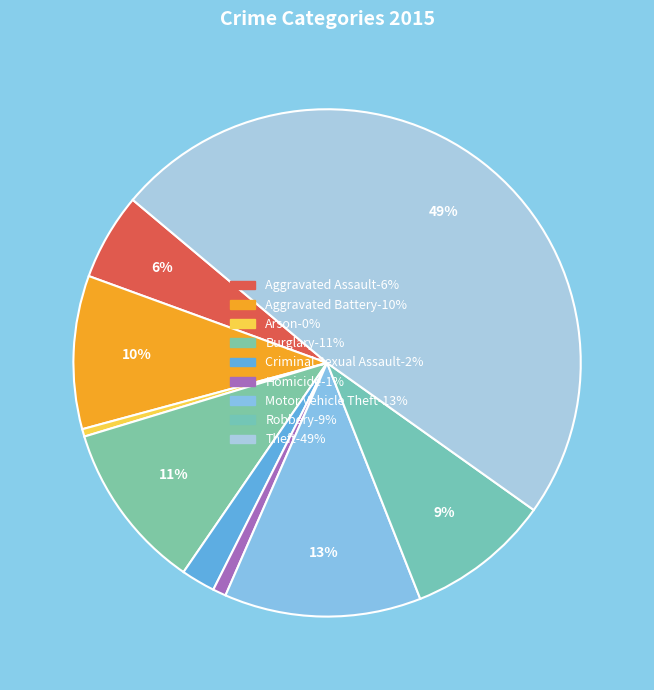

To the nearest percent, what is the combined percentage of Robbery and Homicide?

10%